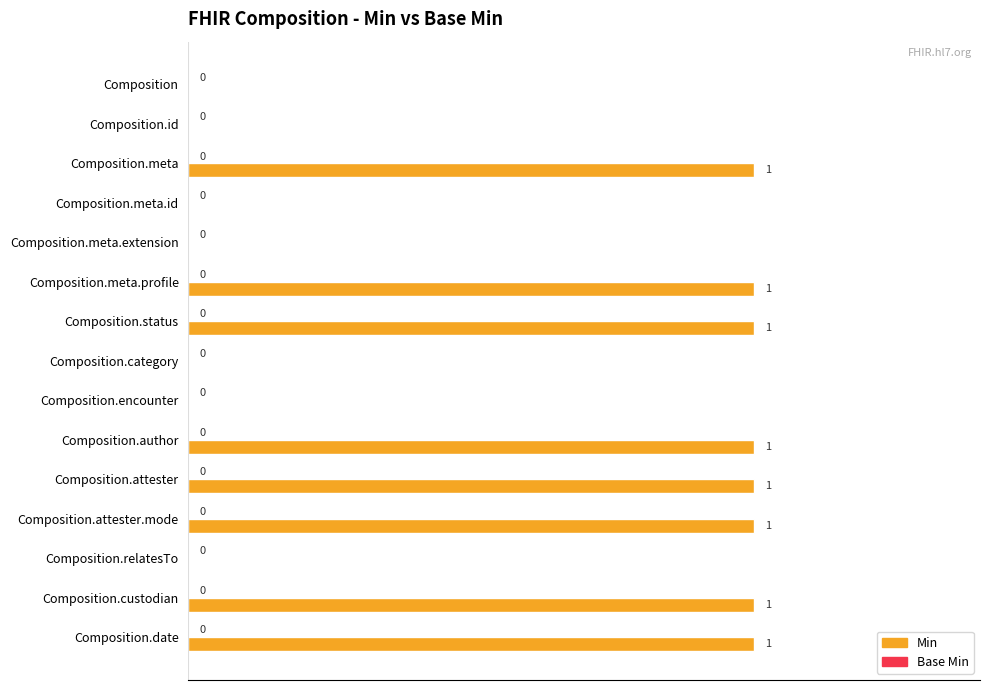

Count the number of data series in this chart.

1